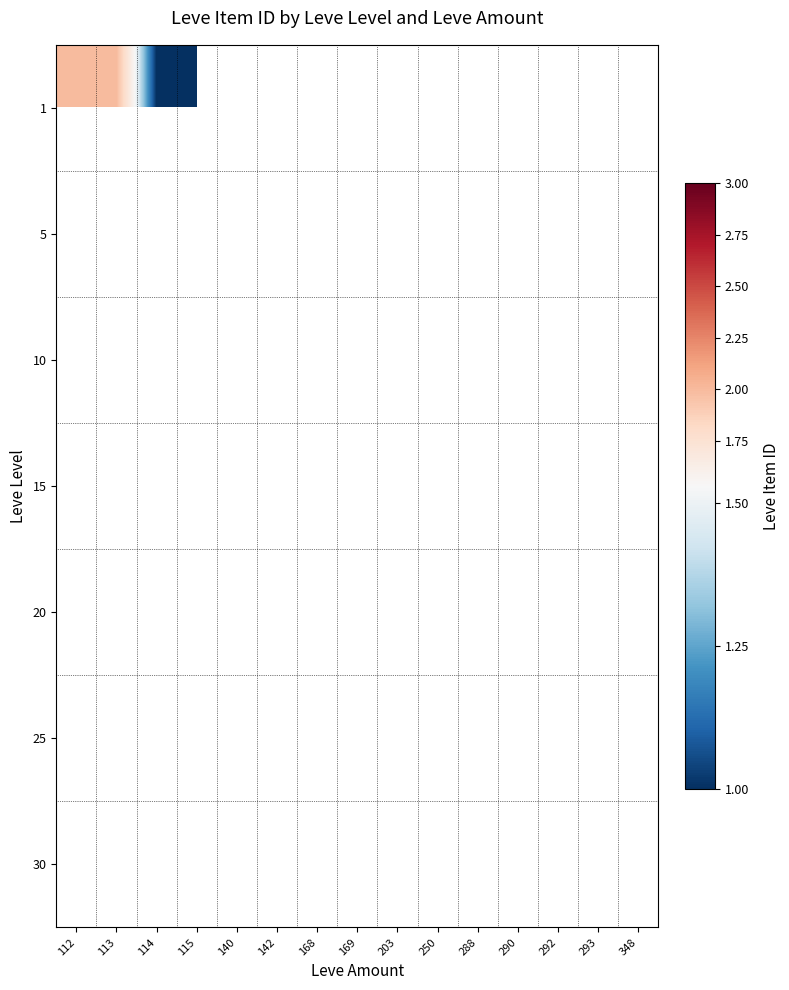

Is the value of 20 at 115 greater than the value of 10 at 142?

No